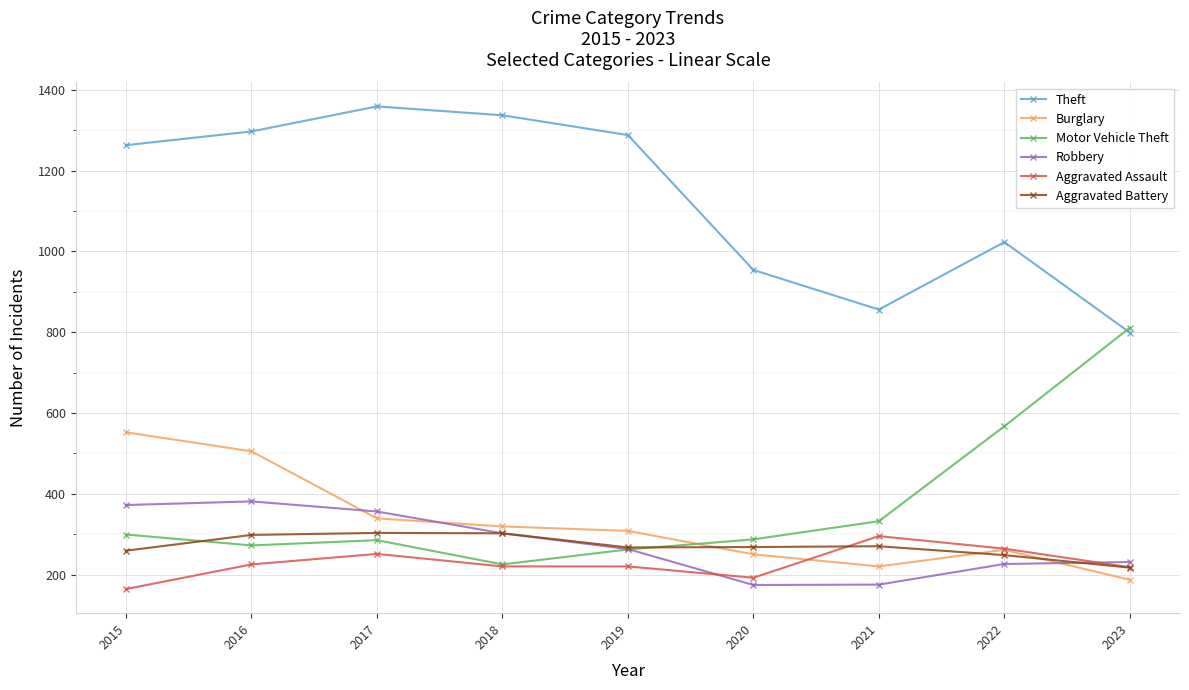

Is this an area chart (filled region under the line)?

No